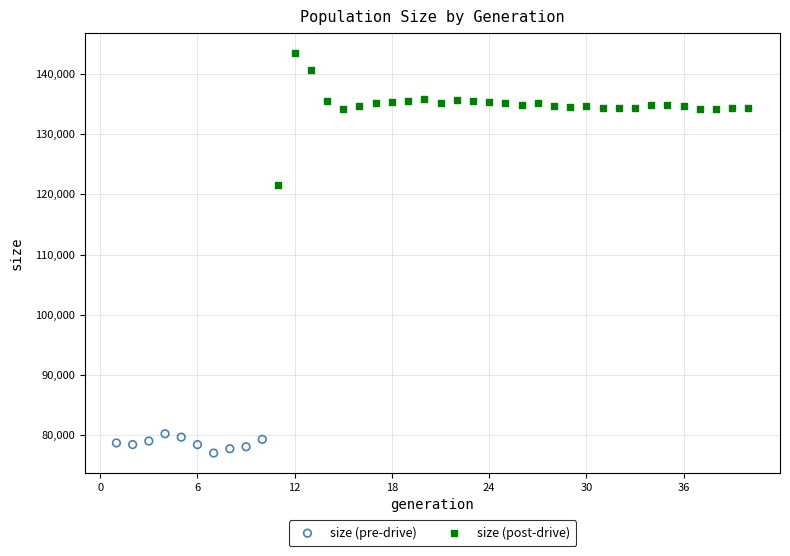

Which series reaches the minimum Y coordinate?

size (pre-drive)